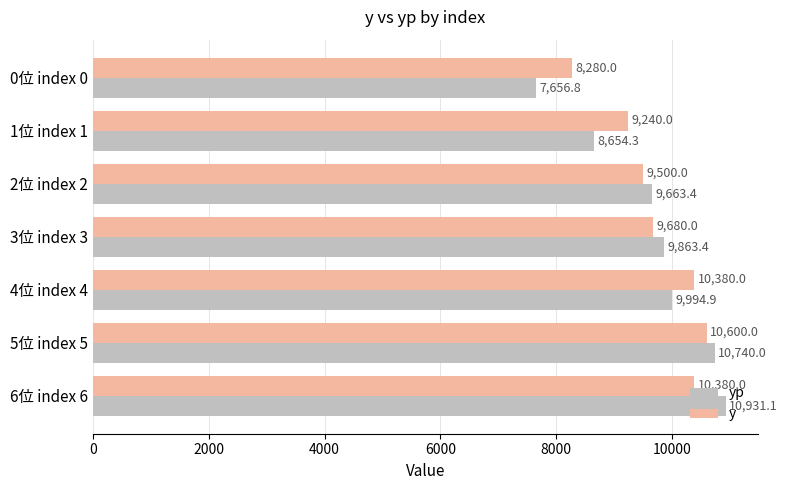

What is the greatest value displayed?

10931.1